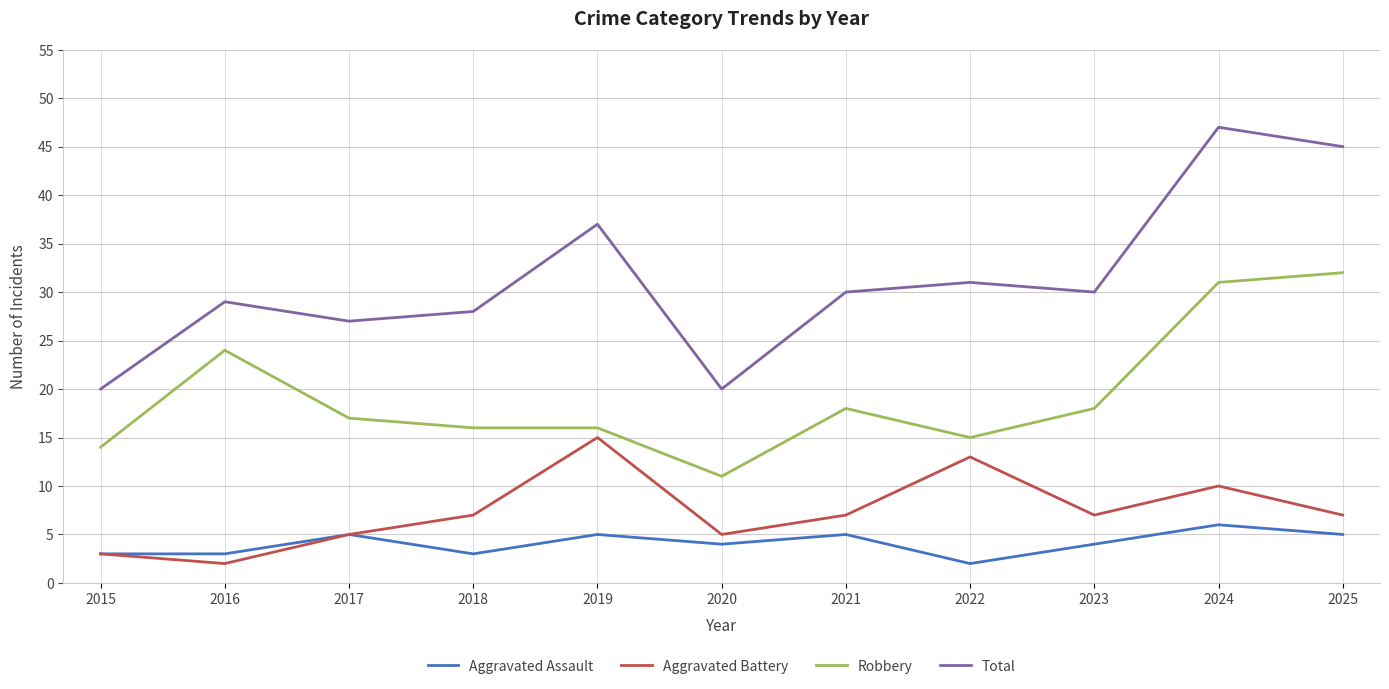

How many lines are shown in the chart?

4